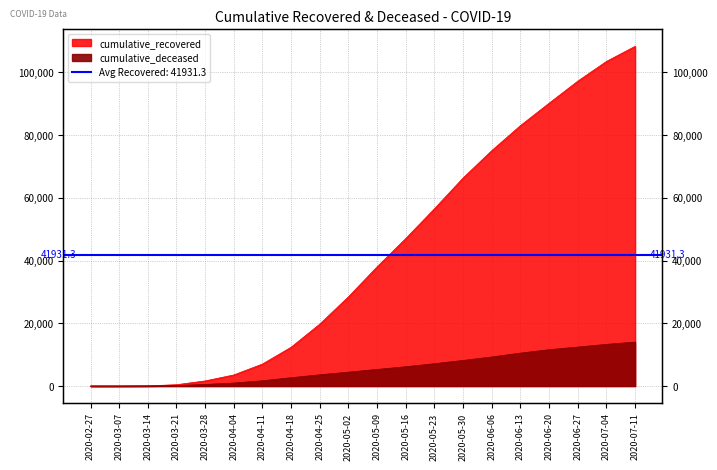

List the series in order of their peak value, lowest first.

cumulative_deceased, cumulative_recovered